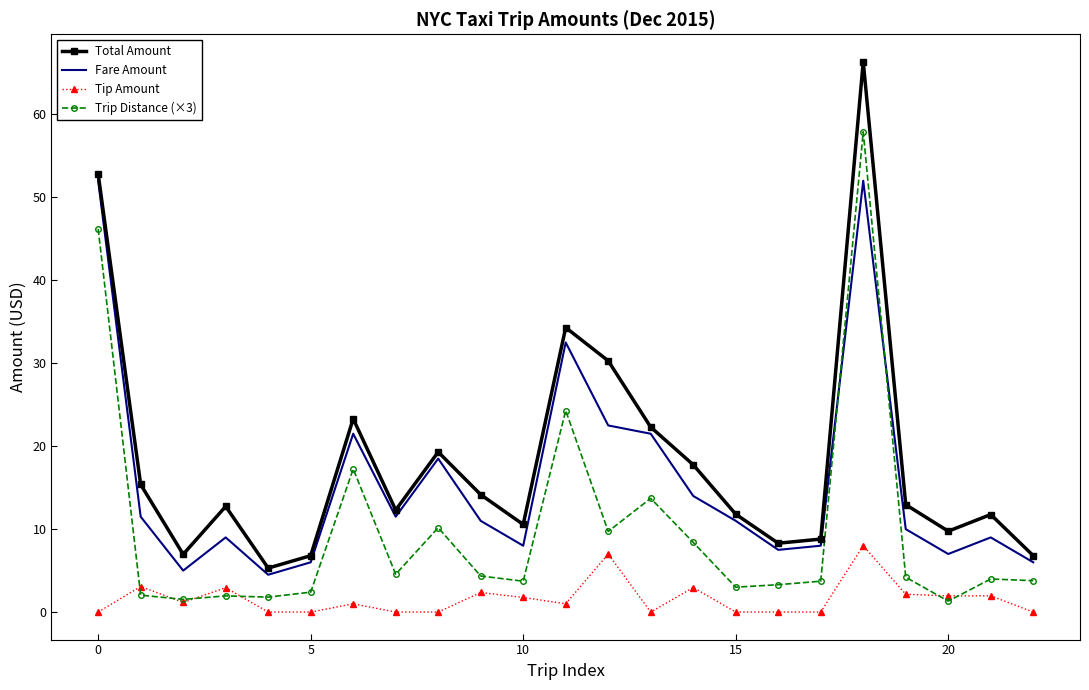

What is the greatest value displayed?

66.3